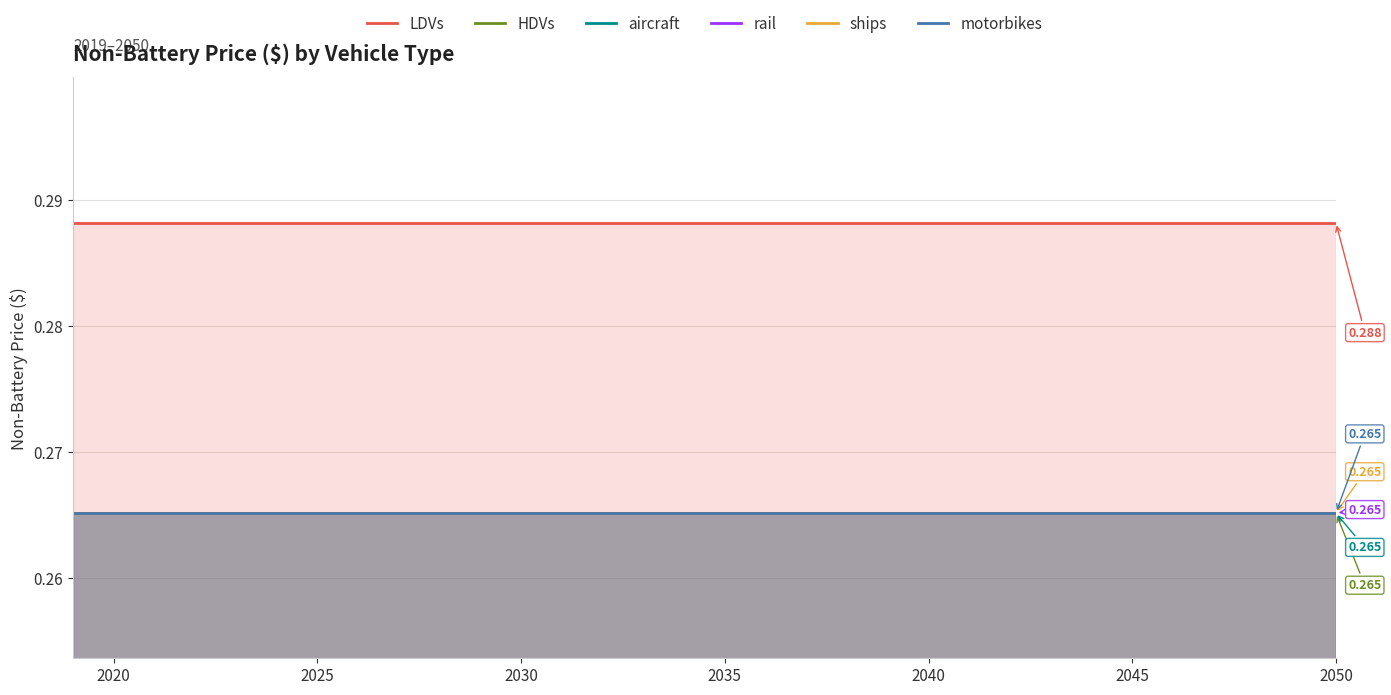

The motorbikes series shows 0.4 at 19. True or false?

False